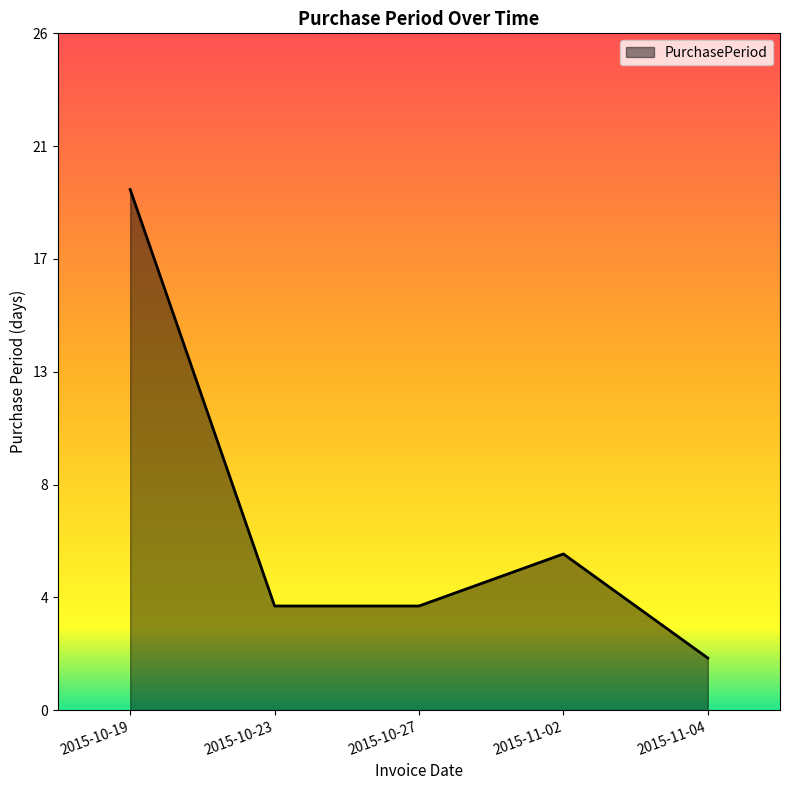

What is the value of the 4th point from the left?

6